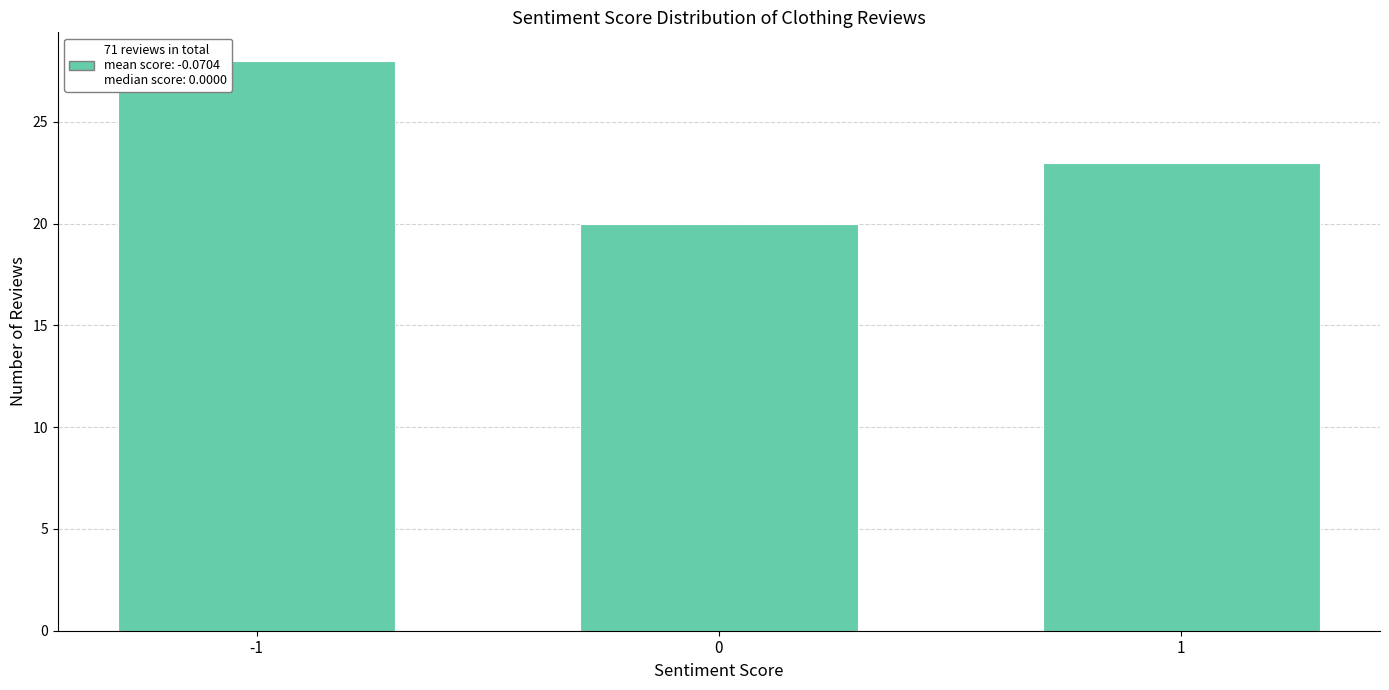

Reading left to right, what are all the values shown in this chart?

28	20	23